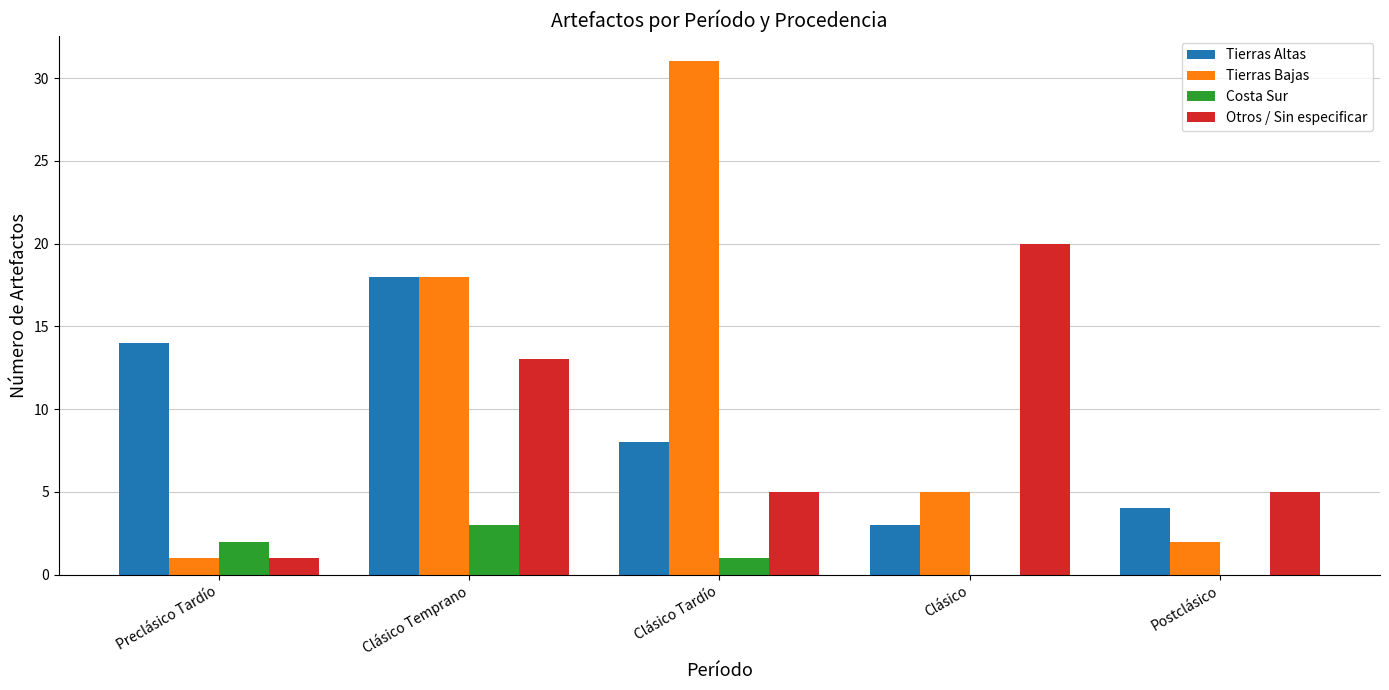

What is the spread (max minus min) of values at Preclásico Tardío?

13